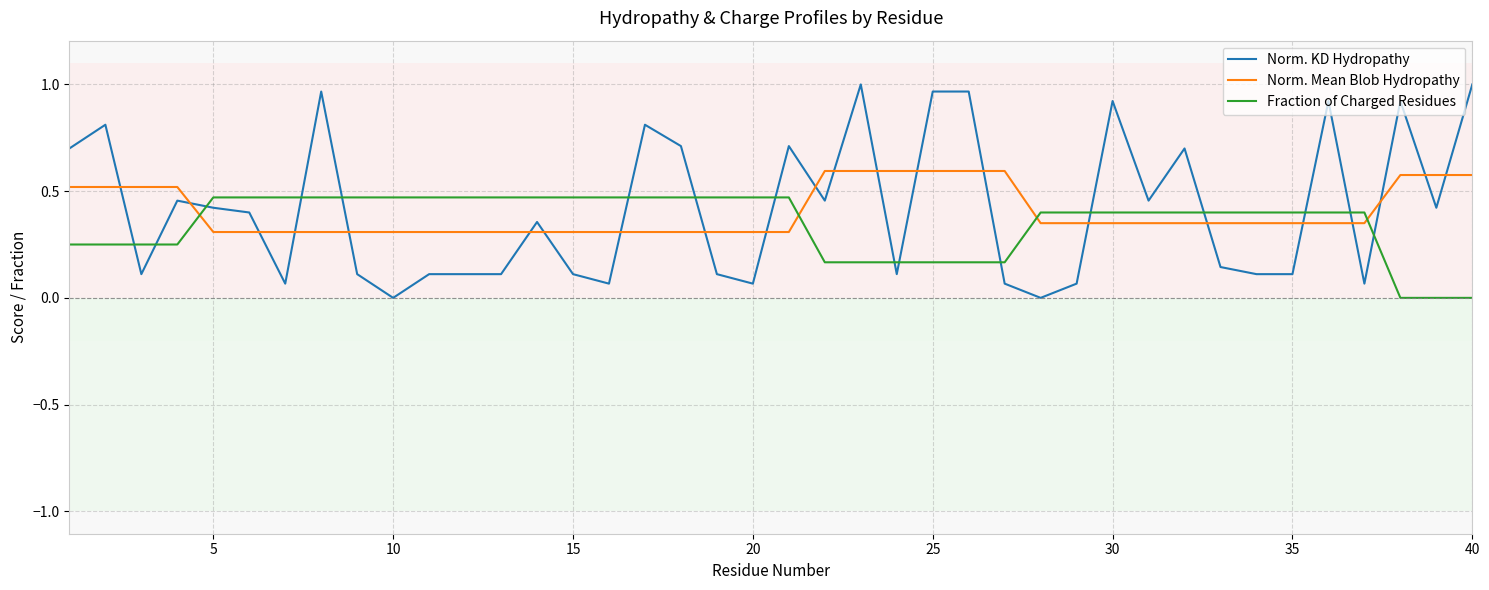

Which series has the largest range (max minus min)?

Norm. KD Hydropathy